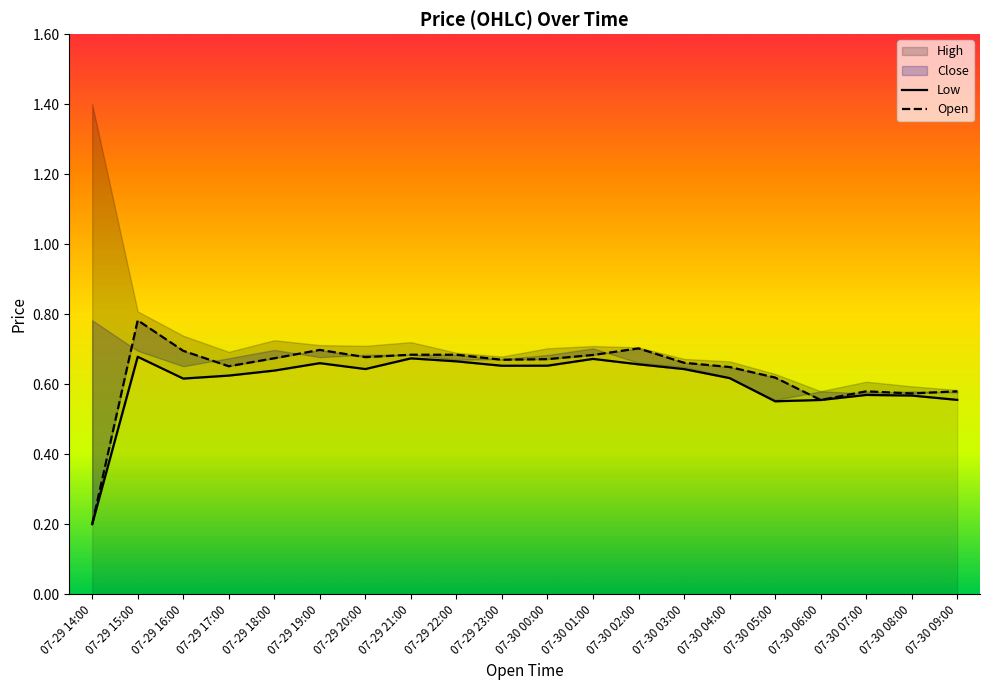

What is the difference between the Low values at 07-29 16:00 and 07-29 21:00?

0.1